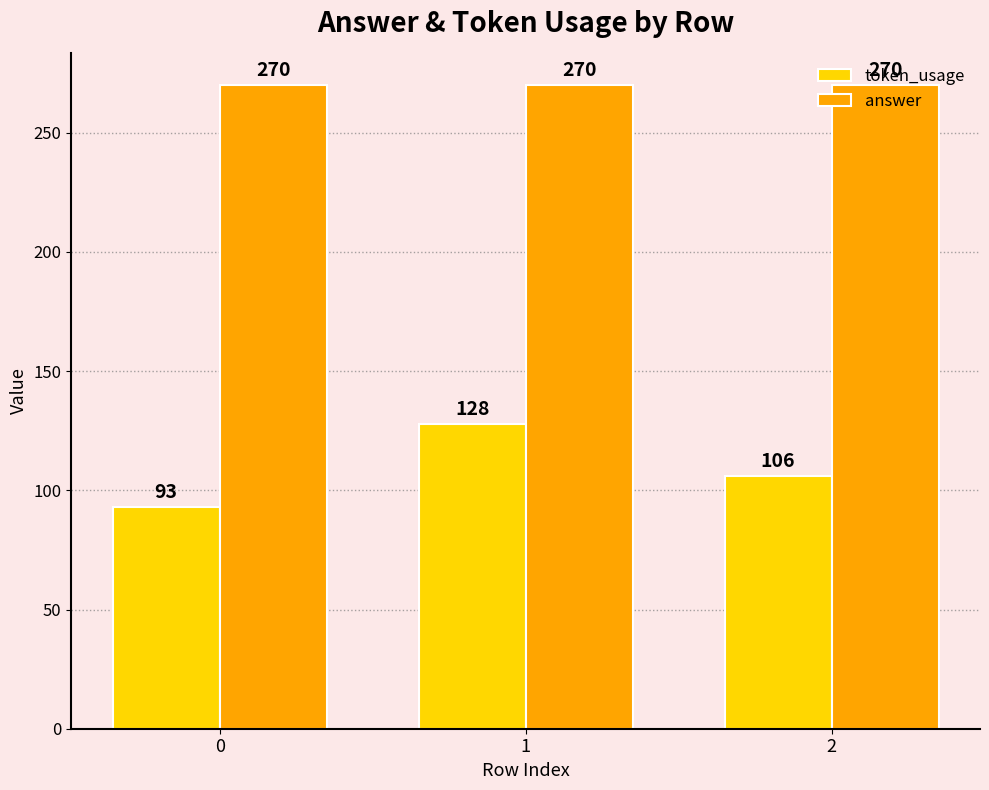

Reading right to left, extract all data points from this chart.

token_usage: 106	128	93
answer: 270	270	270